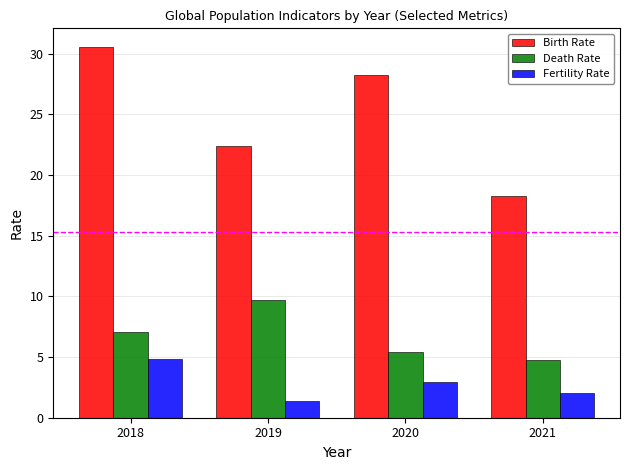

Rank the categories by Birth Rate value from lowest to highest.

2021, 2019, 2020, 2018